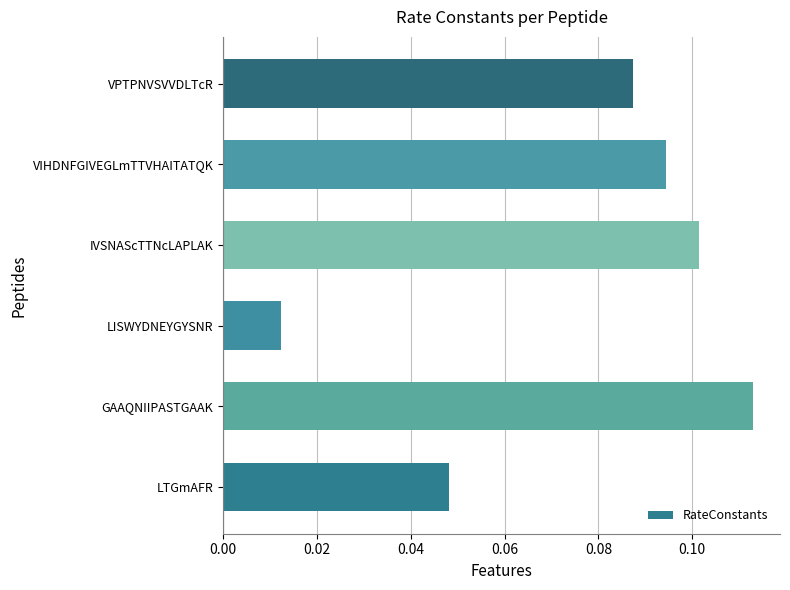

Is it true that the value at LTGmAFR is 0.1?

False